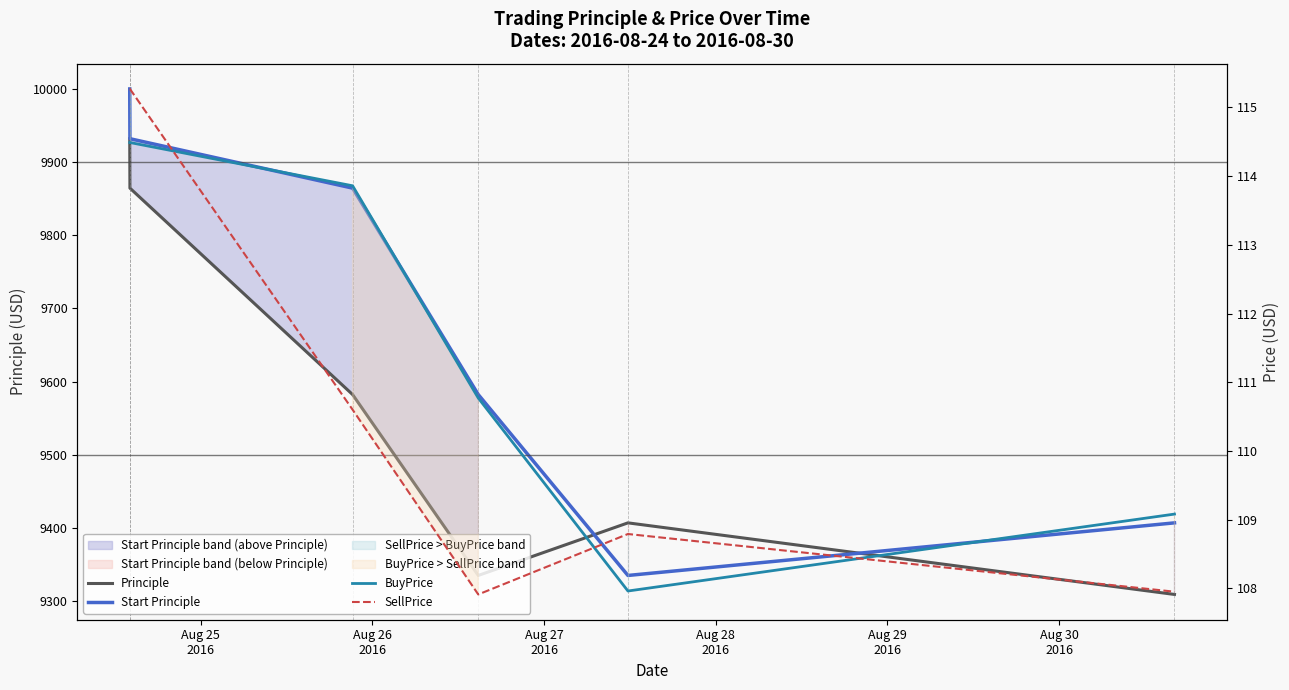

True or false: Start Principle and BuyPrice intersect in this chart.

False